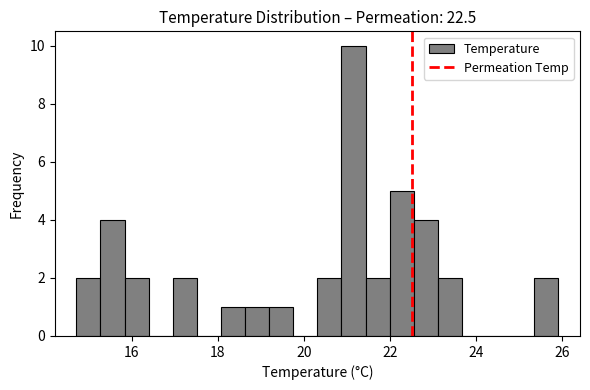

Read against the x-axis, roughly where is the centre of the tallest bar?

21.2